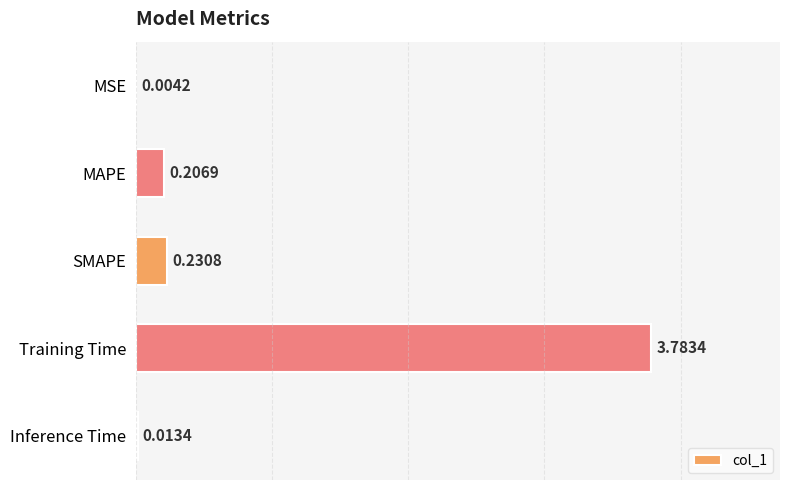

What is the sum of all values?

4.2